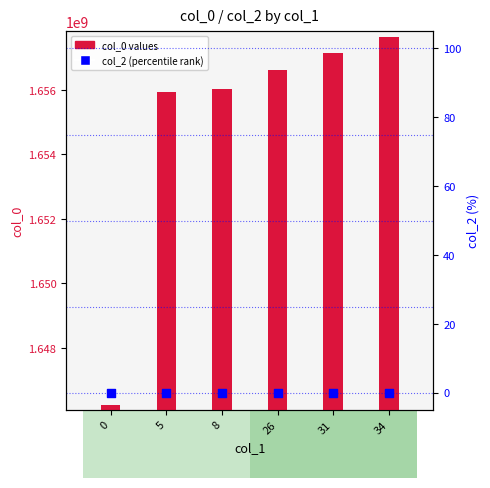

Which series has the largest total across all categories?

col_0 values